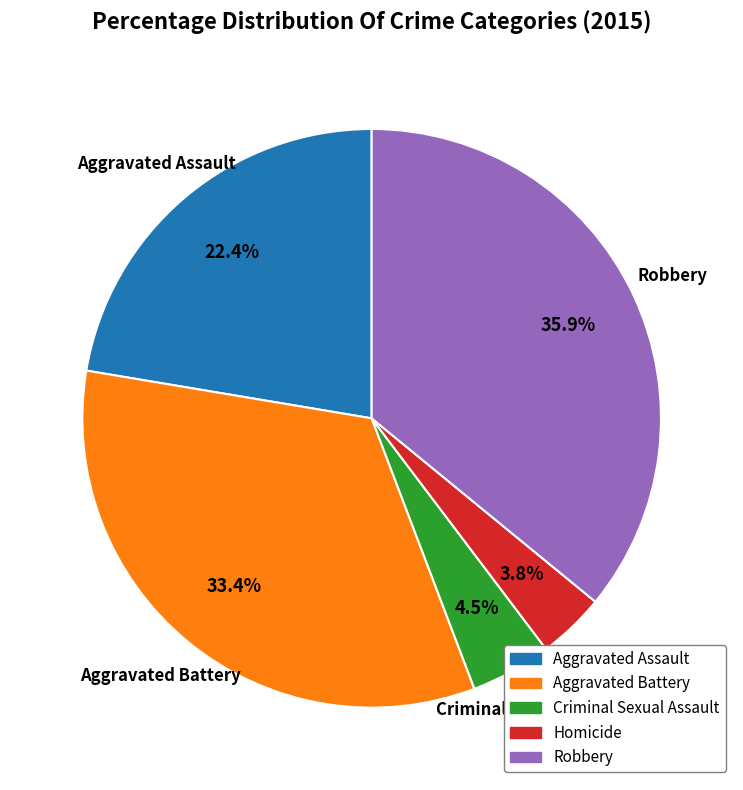

Does Aggravated Assault represent more than half of the total?

No